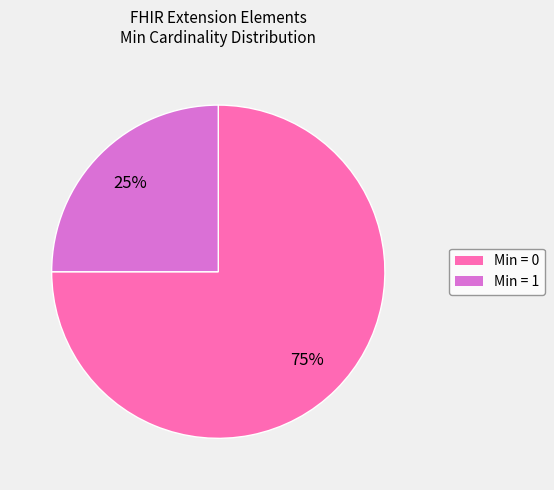

To the nearest percent, what is the difference between the largest and smallest slice percentages?

50%